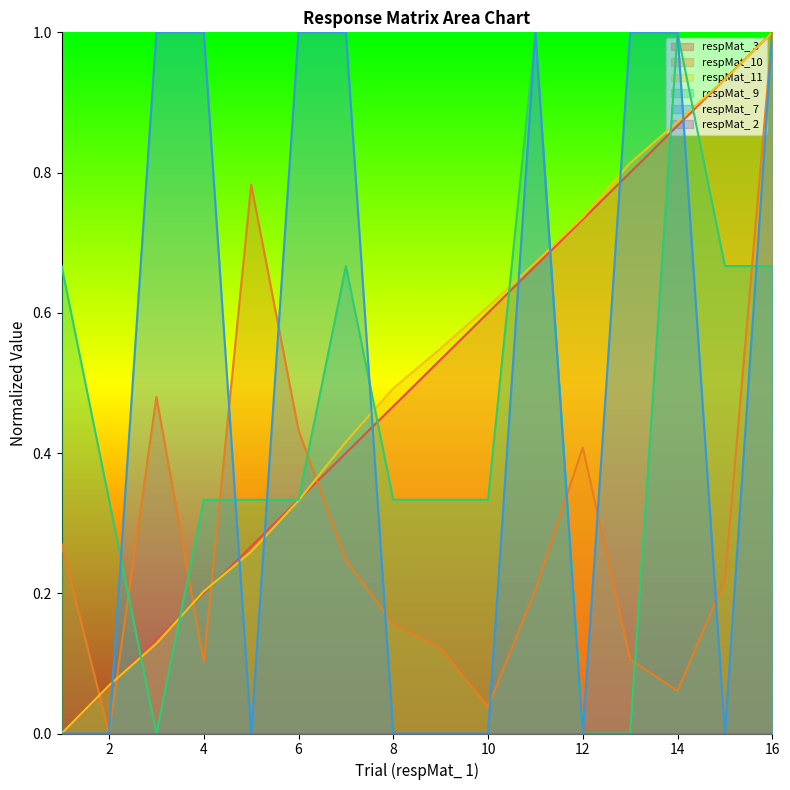

What is the spread (max minus min) of values at 16?

1.0